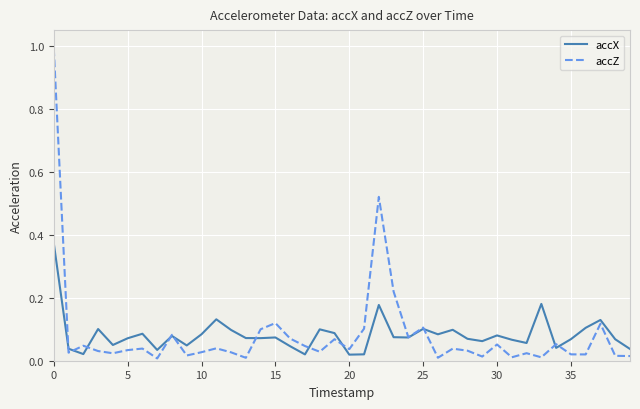

How many series are shown in this chart?

2